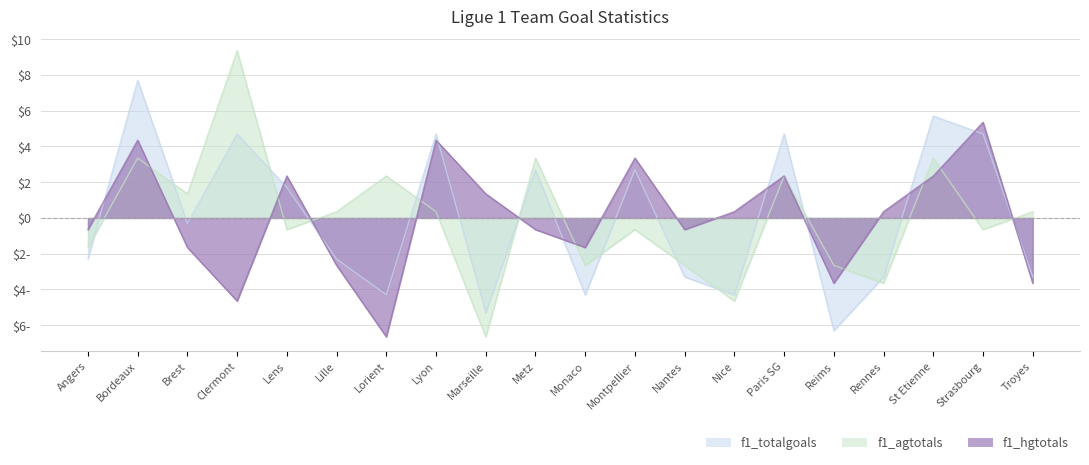

After their last crossing, which series has the higher values: f1_agtotals or f1_hgtotals?

f1_agtotals